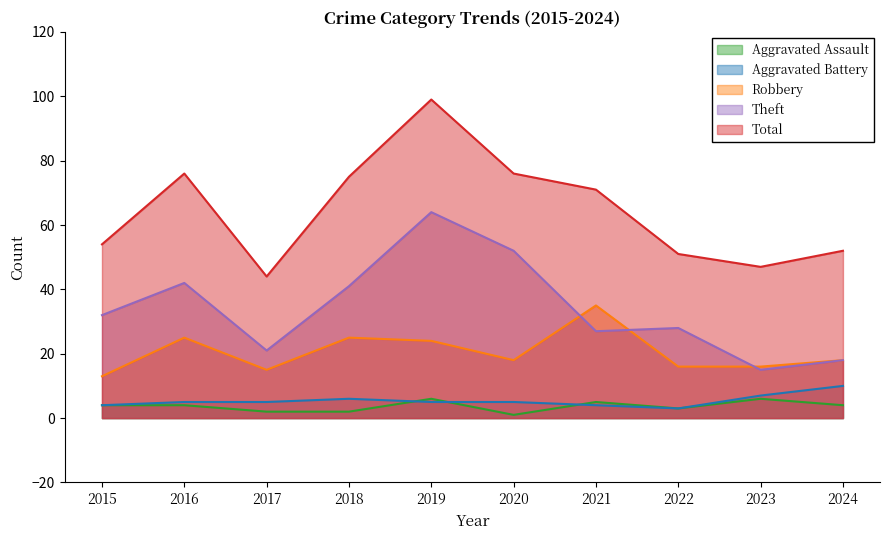

What is the difference between the maximum and minimum values in the Theft series?

49